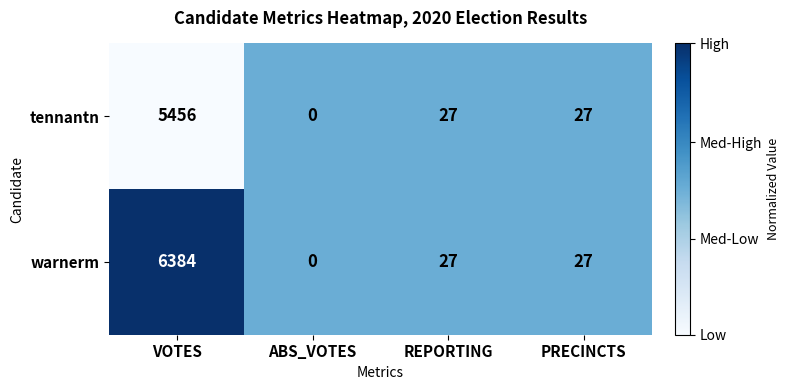

Is it true that warnerm equals 16 at REPORTING?

False